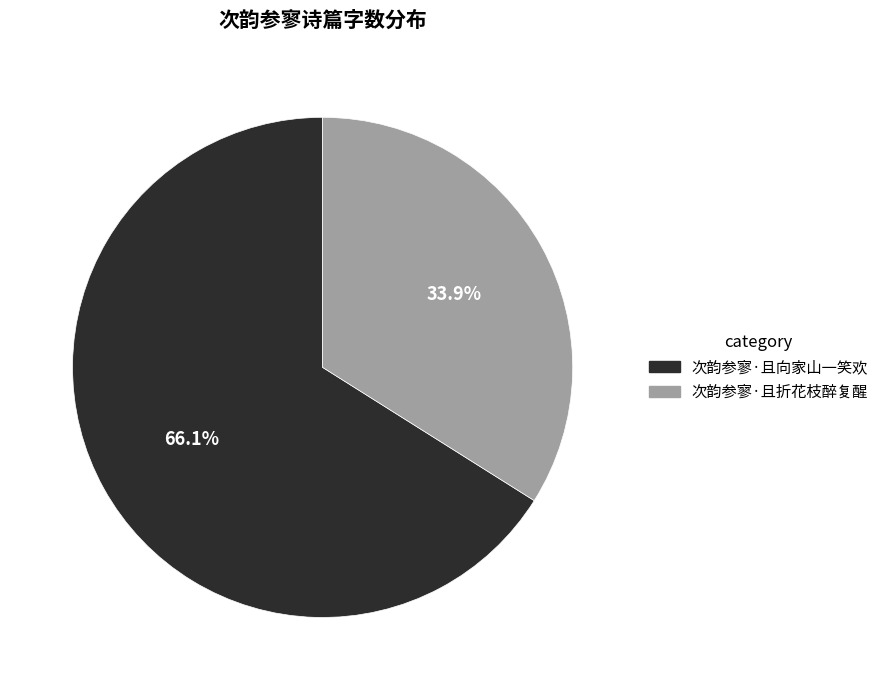

To the nearest percent, what is the difference between the 次韵参寥·且向家山一笑欢 and 次韵参寥·且折花枝醉复醒 slice percentages?

32%